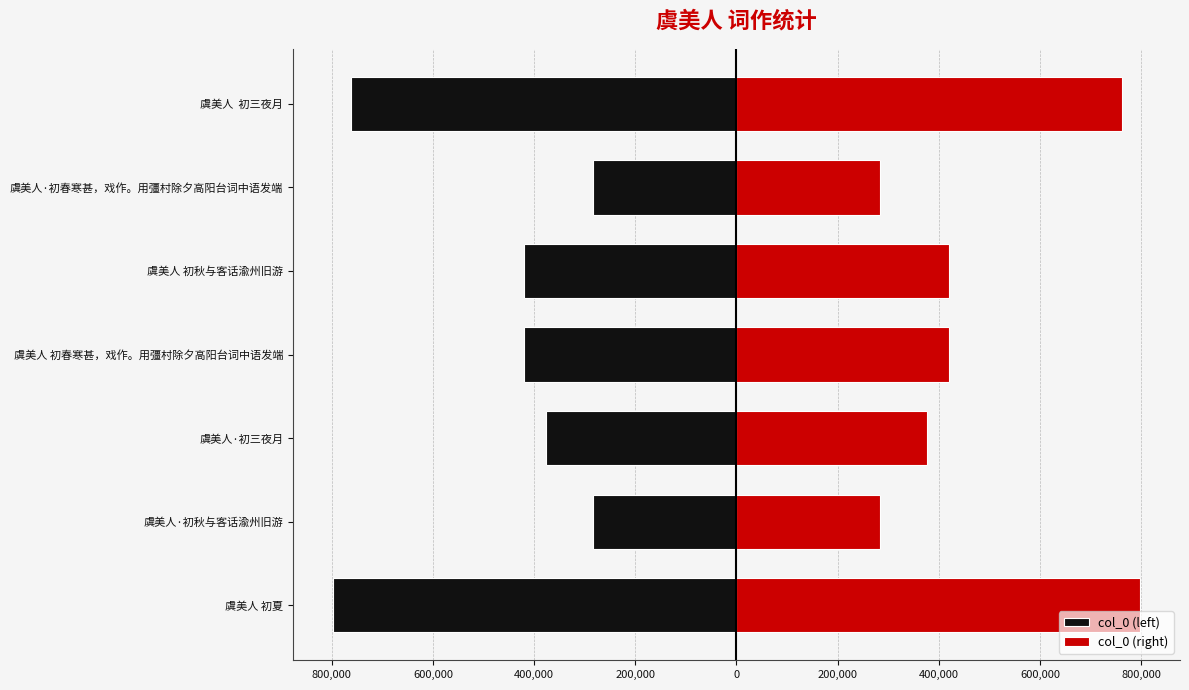

How many values in the col_0 (left) series exceed -419653?

3